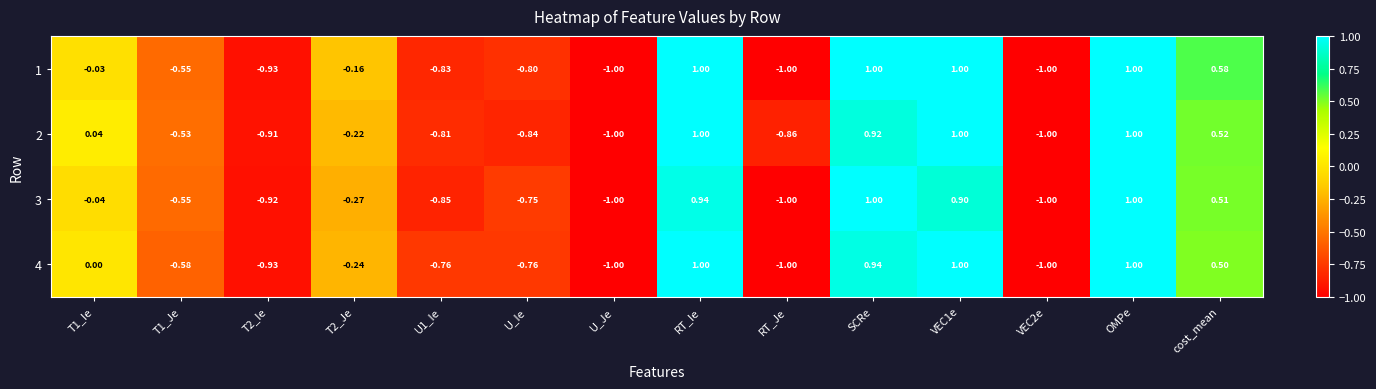

How many distinct data groups are displayed?

4